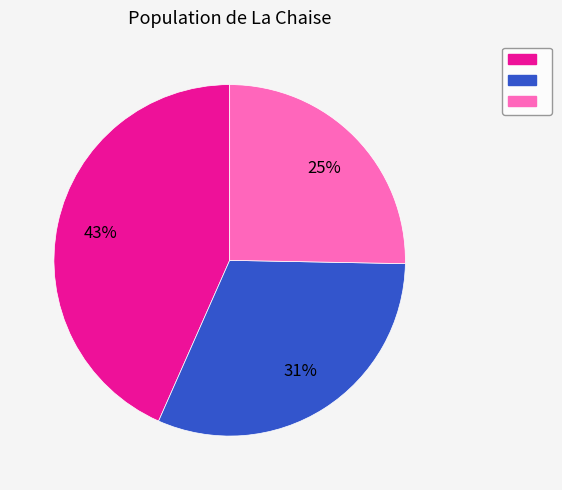

To the nearest percent, what is the average slice percentage?

33%